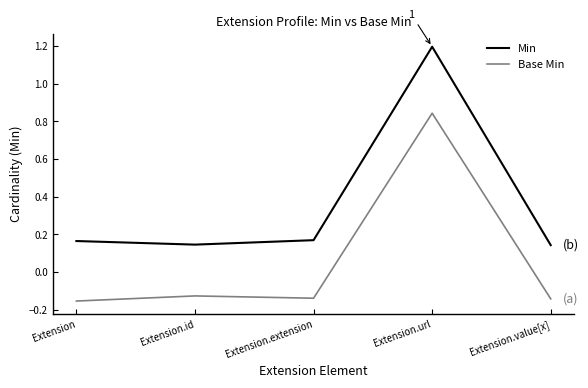

How many lines are shown in the chart?

2